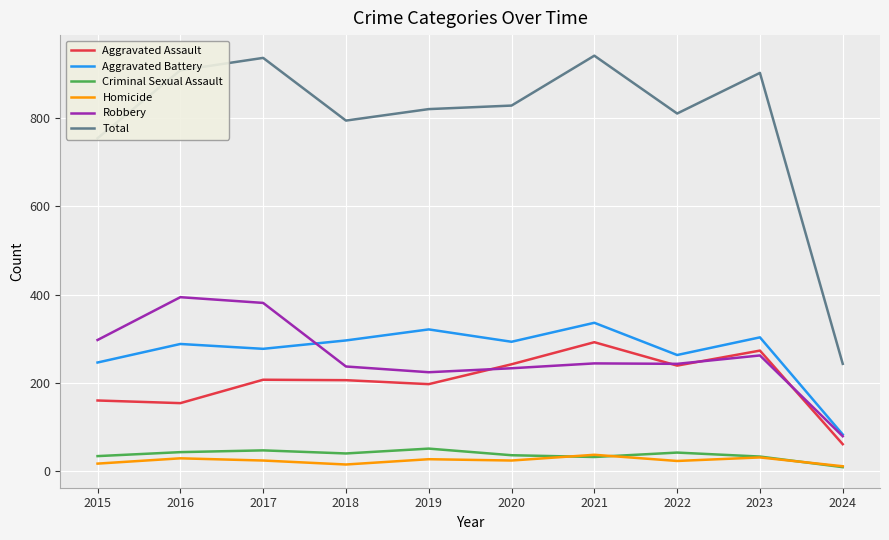

What is the spread (max minus min) of values at 2017?

912